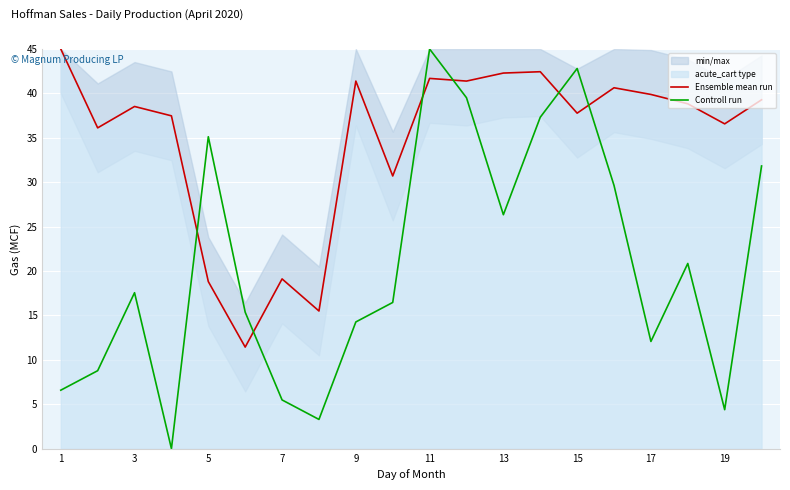

What is the average value of the Controll run series?

20.6